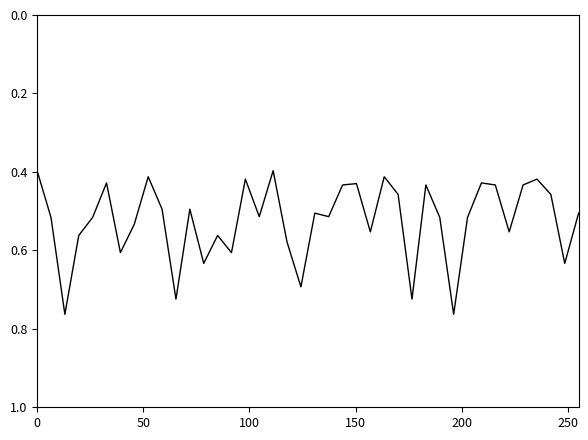

What is the sum of all values?

21.0